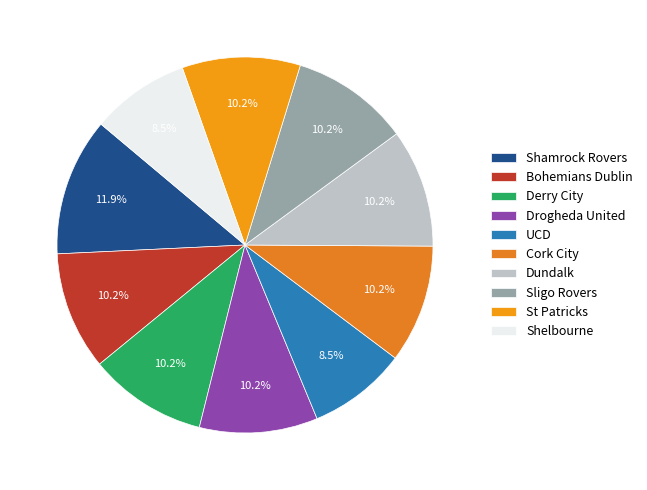

Which category has the biggest portion of the pie?

Shamrock Rovers